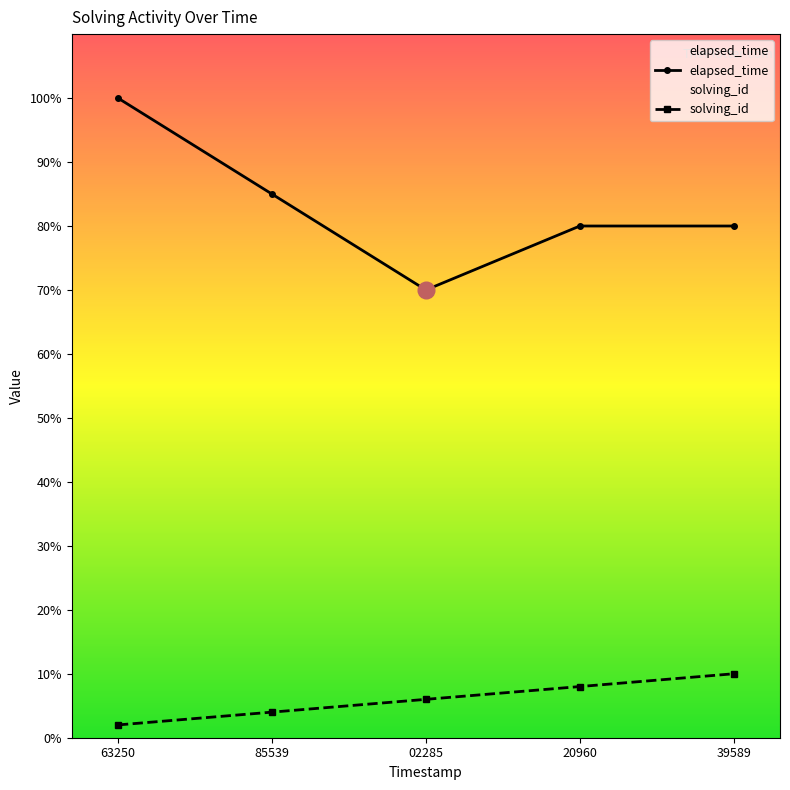

What is the average value of the elapsed_time series?

83